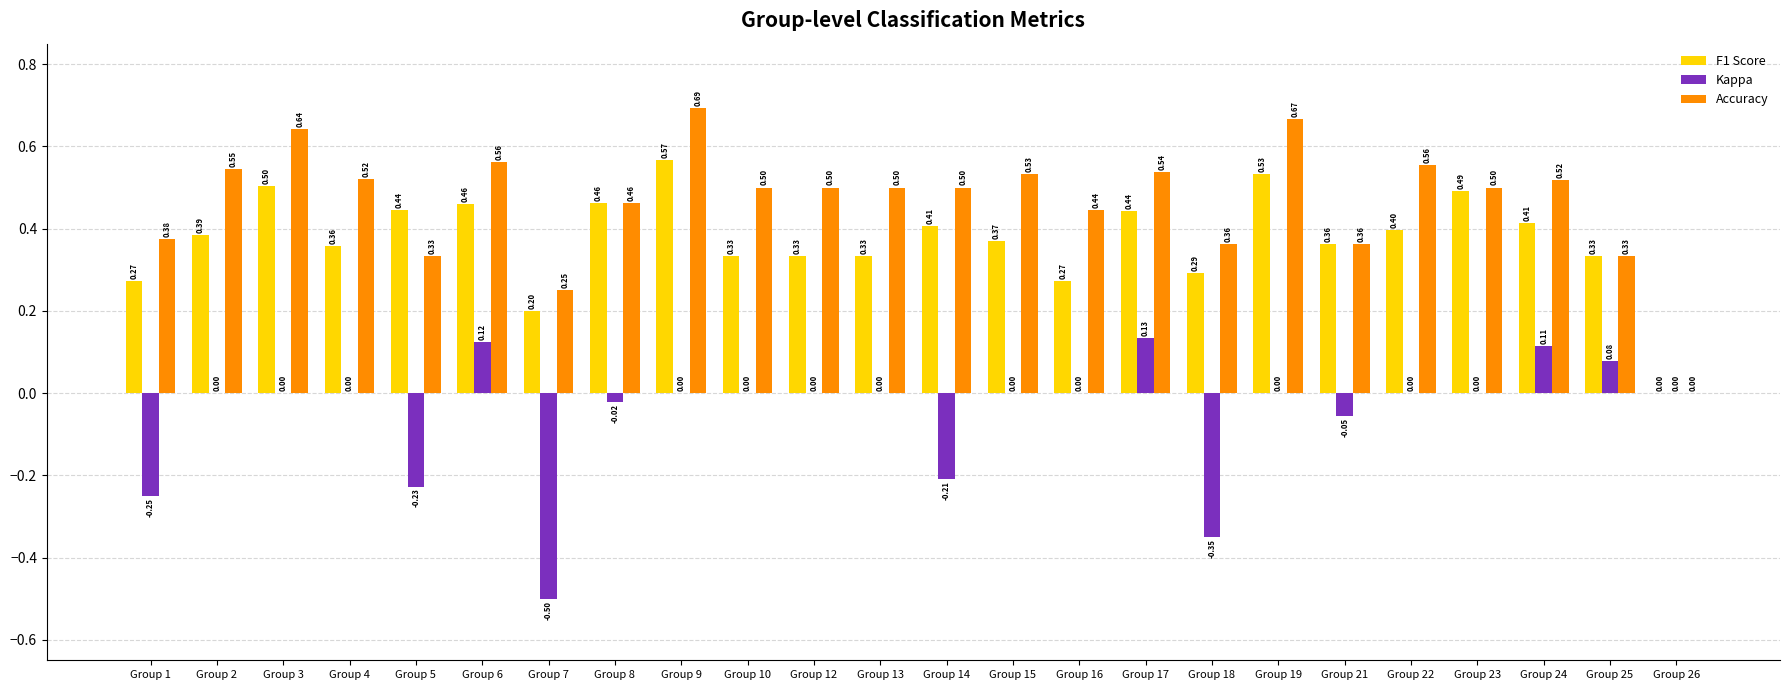

At which category is the sum across all series the highest?

Group 9